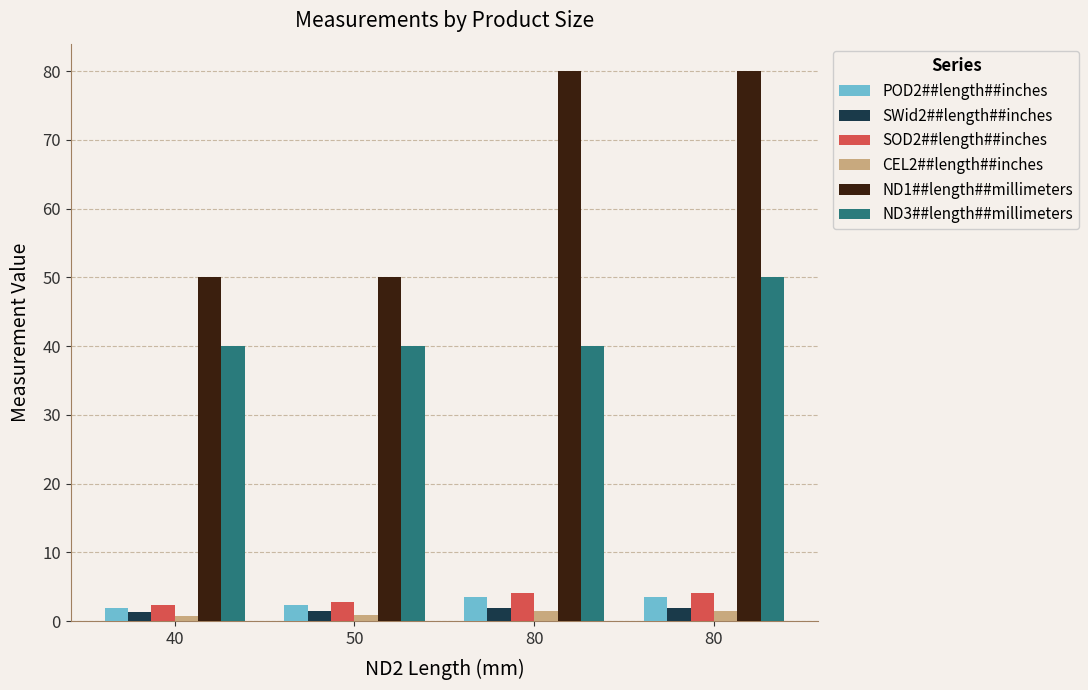

What is the lowest value of the CEL2##length##inches series?

0.8